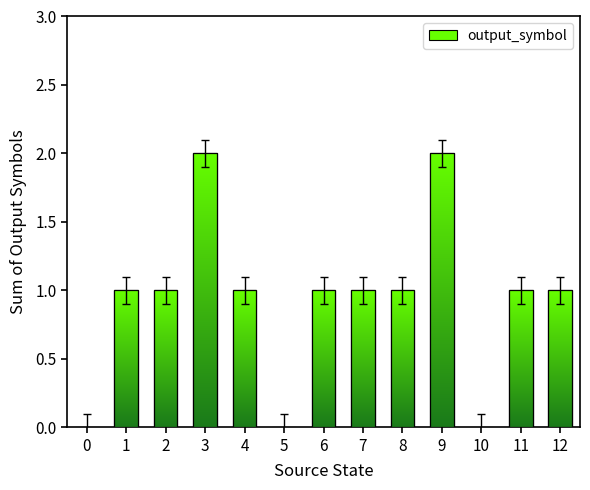

Reading left to right, list all the values displayed in this chart.

0	1	1	2	1	0	1	1	1	2	0	1	1